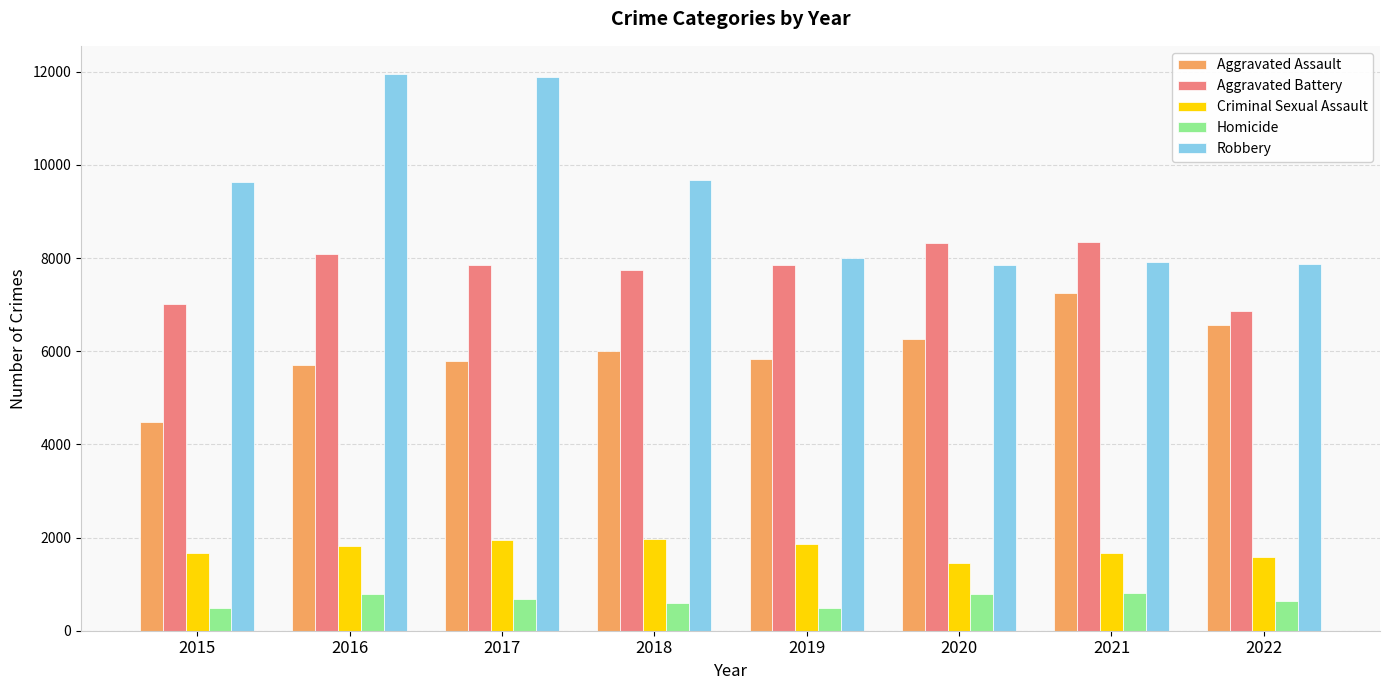

Is it true that Aggravated Assault equals 5793 at 2017?

True